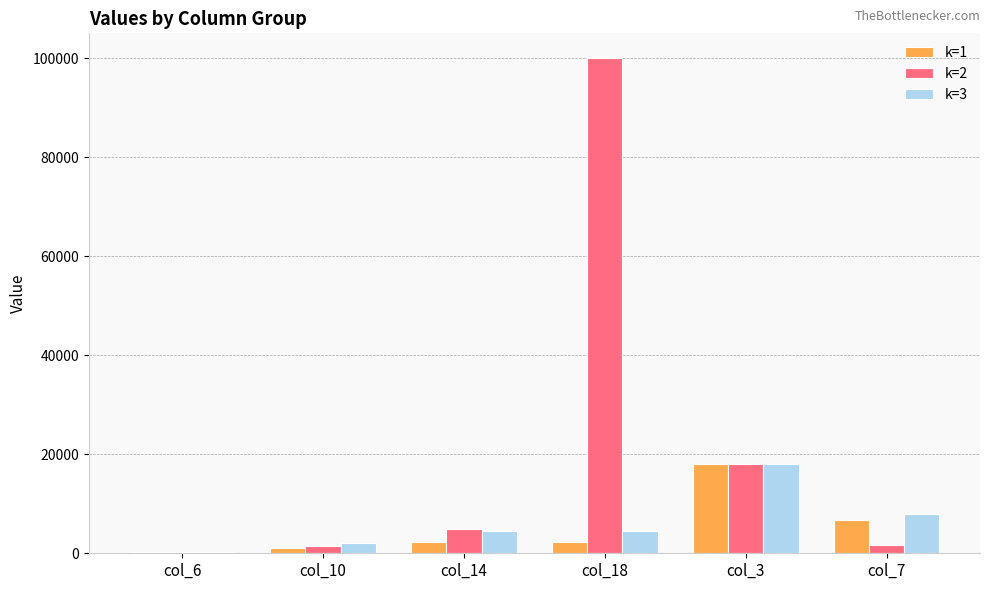

What is the spread (max minus min) of values at col_10?

1000